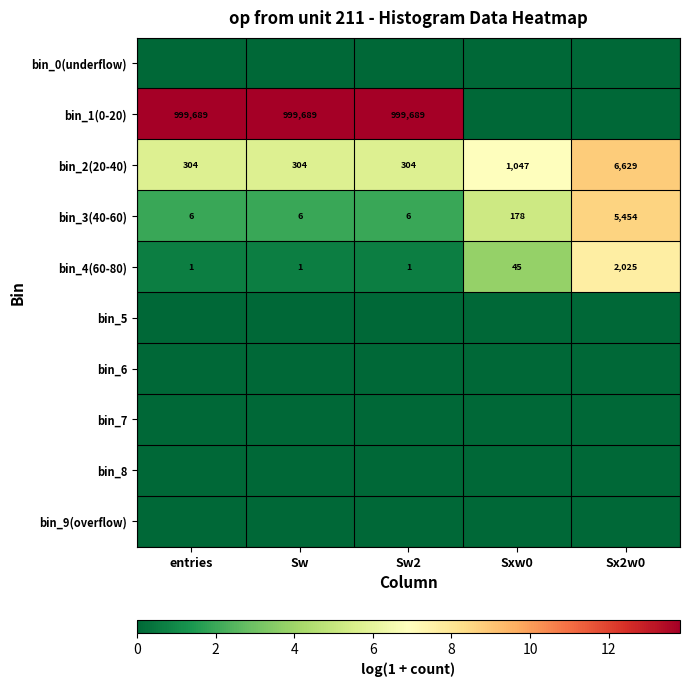

What is the greatest value displayed?

13.8